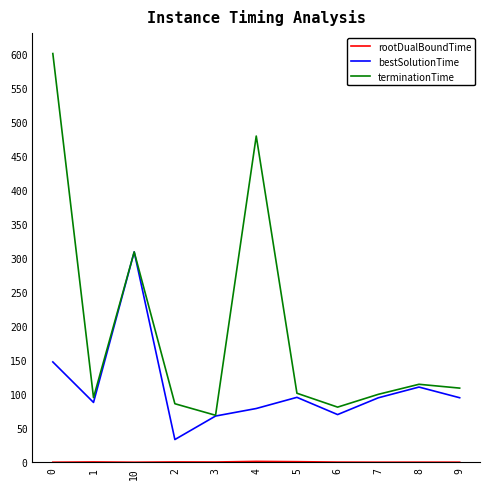

Which series has the largest range (max minus min)?

terminationTime